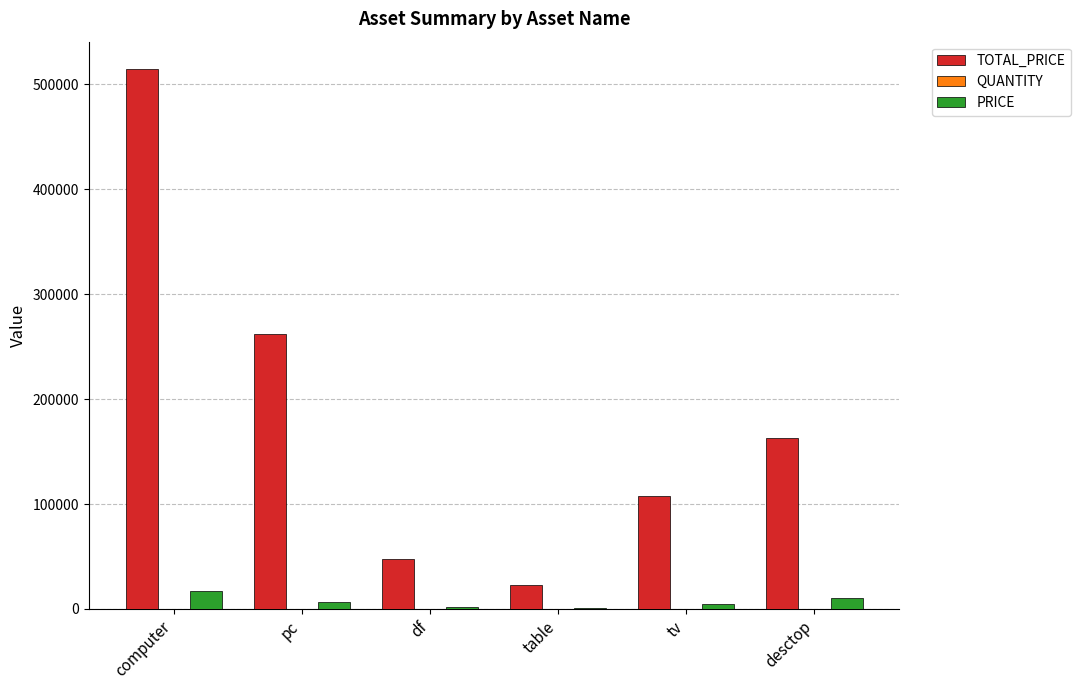

At which category is the sum across all series the highest?

computer